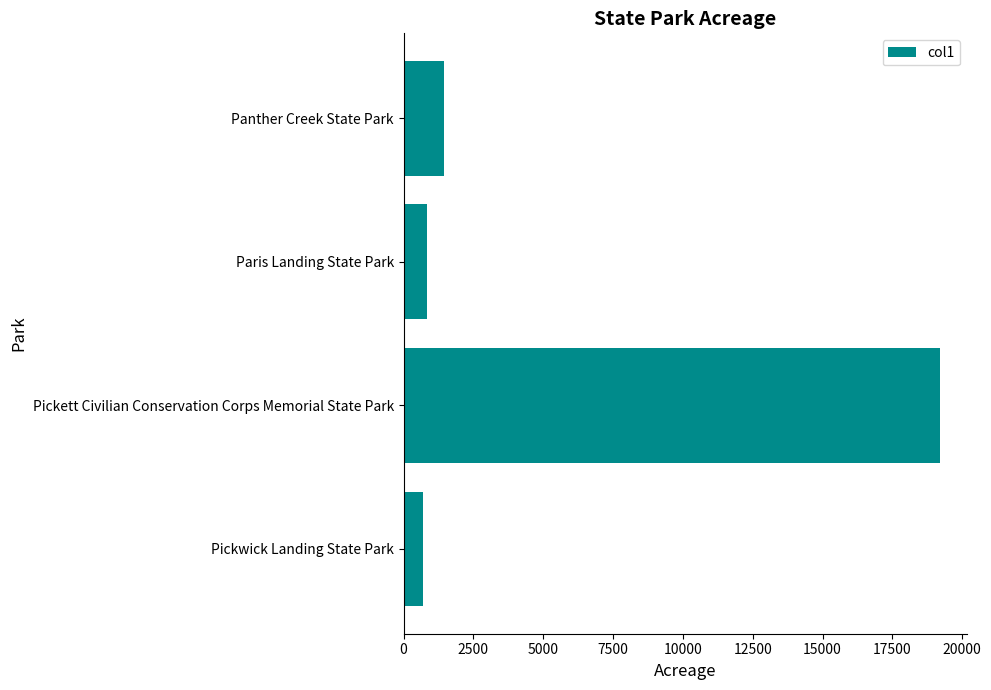

What is the difference between the second highest and second lowest values?

594